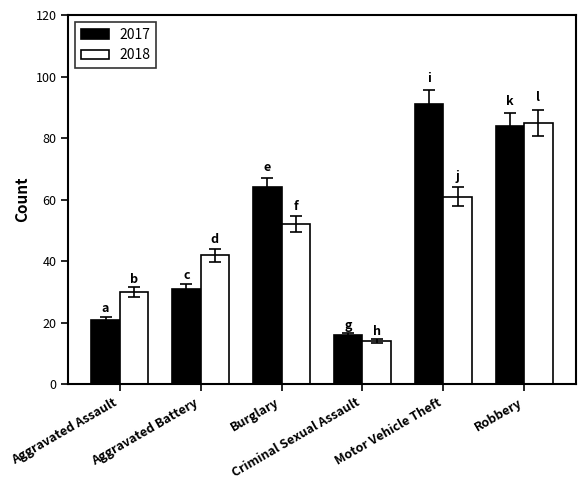

Reading left to right, what are all the values shown in this chart?

2017: 21	31	64	16	91	84
2018: 30	42	52	14	61	85